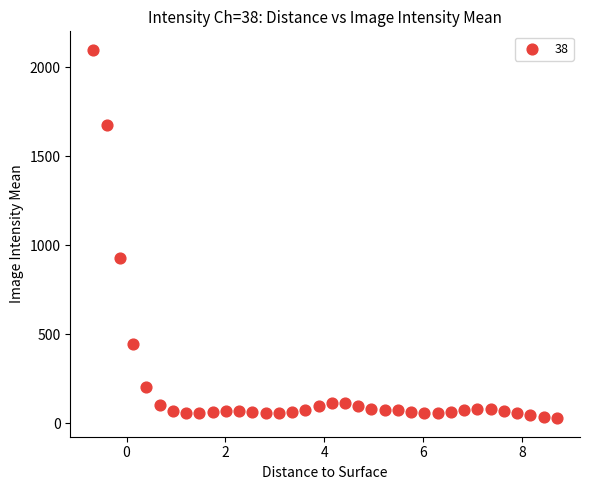

What is the range of X values (max minus min)?

9.4